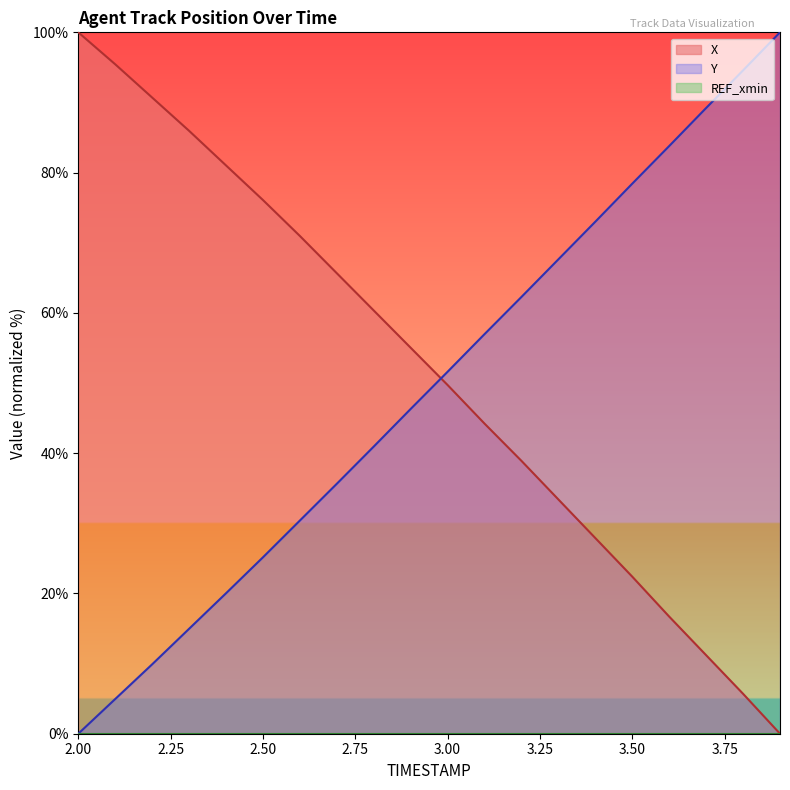

What is the label of the 8th point from the left?

2.7